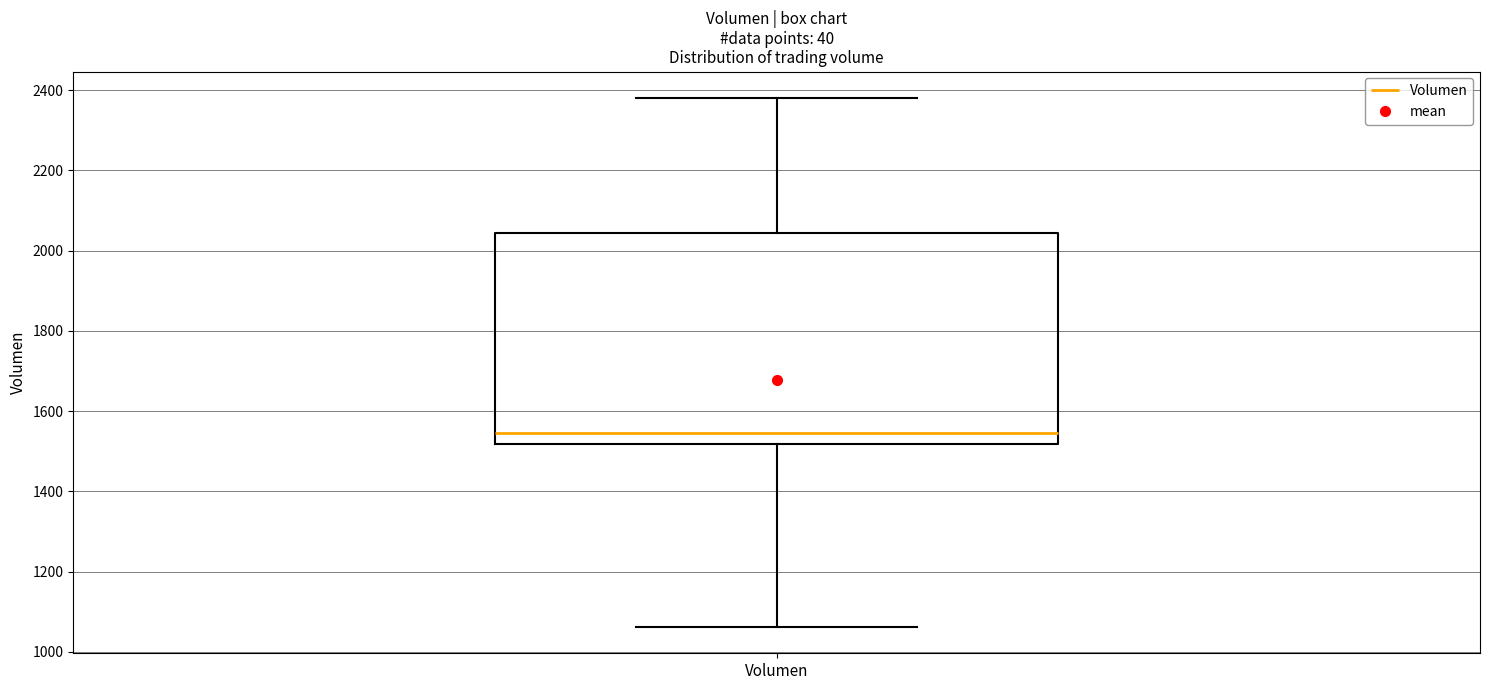

Read this box plot against the y-axis: the position of the median line, the range covered by the box, and the ends of both whiskers. The values are not printed on the chart, so give them approximately, as read against the axis.

median 1540, box 1520 to 2040, whiskers 1060 to 2380